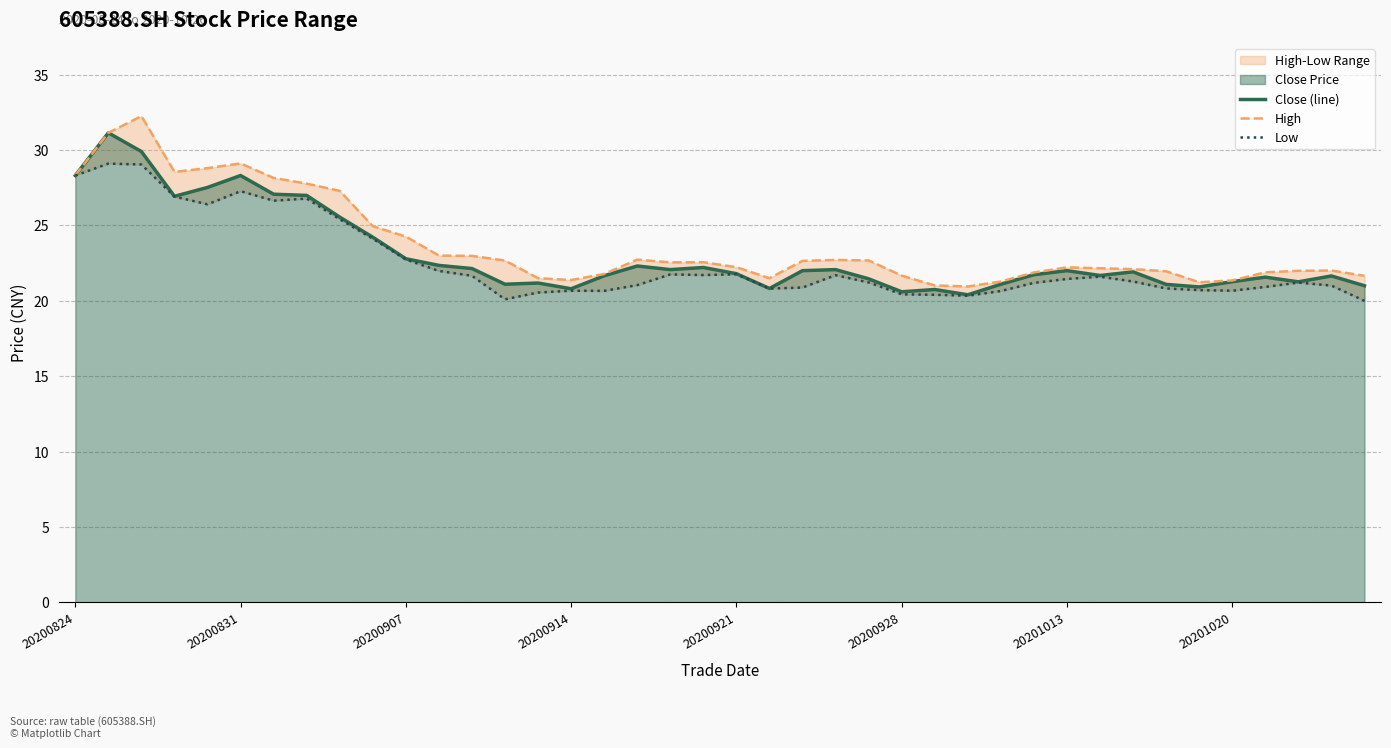

What is the lowest value of the Close (line) series?

20.4